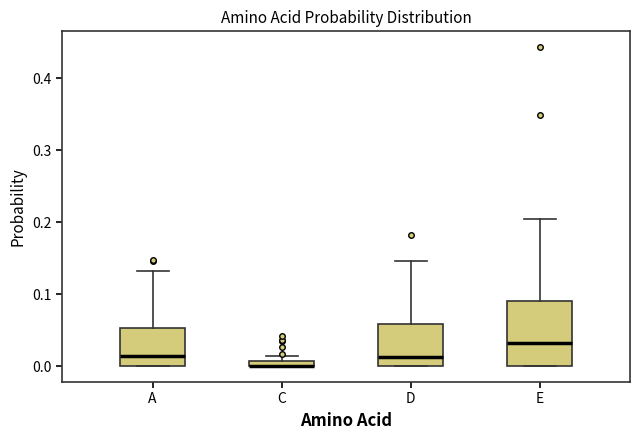

Which box is the tallest, from its lower edge to its upper edge?

E